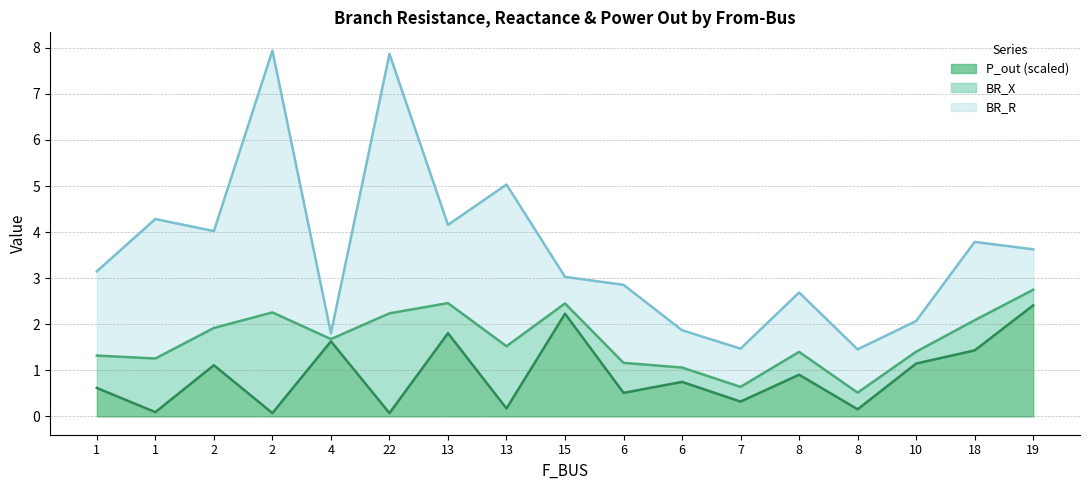

After their last crossing, which series has the higher values: P_out or BR_X?

BR_X